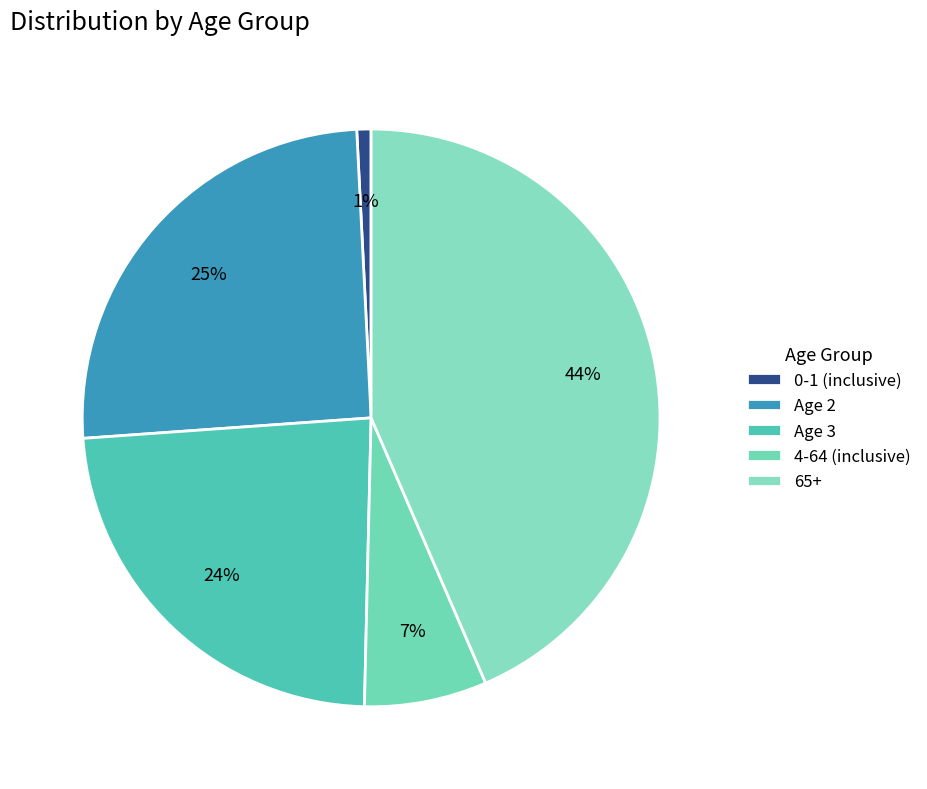

How many slices are in this pie chart?

5